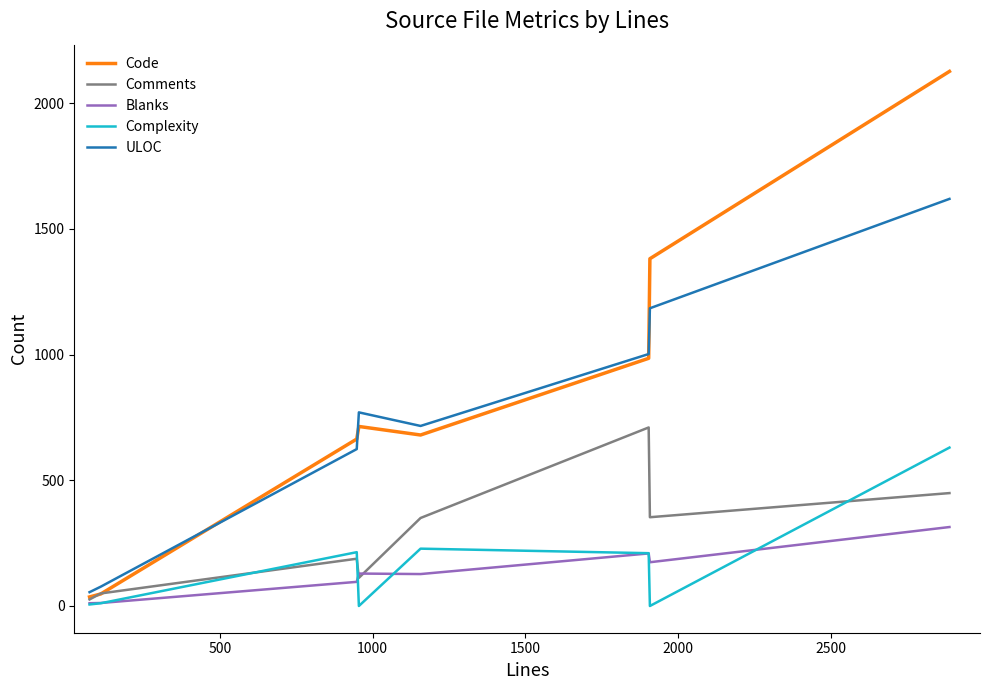

What is the highest value of the Code series?

2126